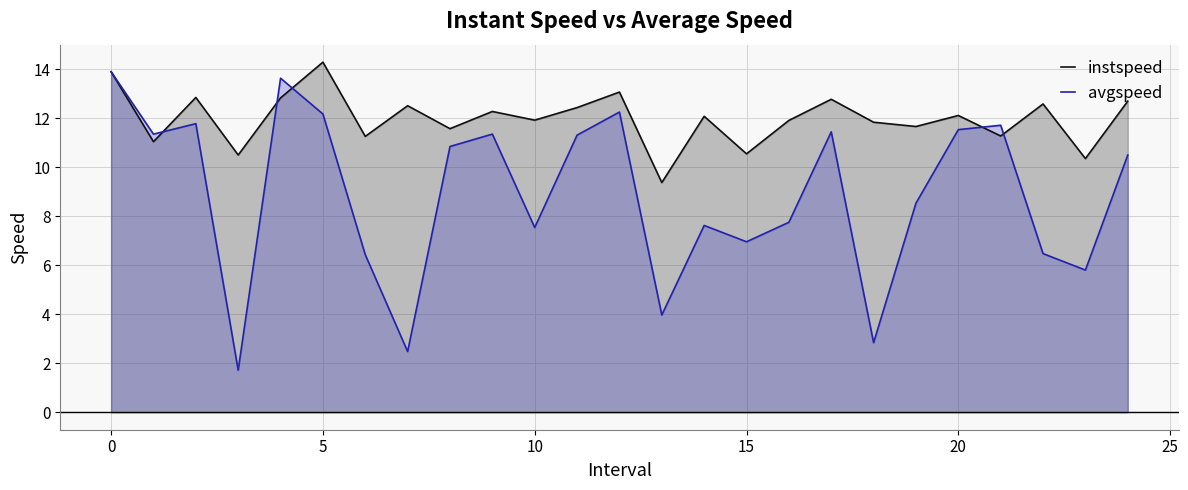

Does the chart display data point markers on the line(s)?

No